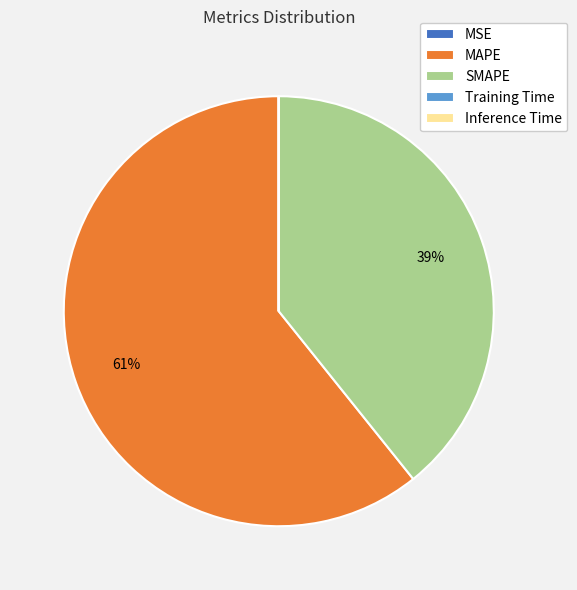

Which slice is the largest?

MAPE